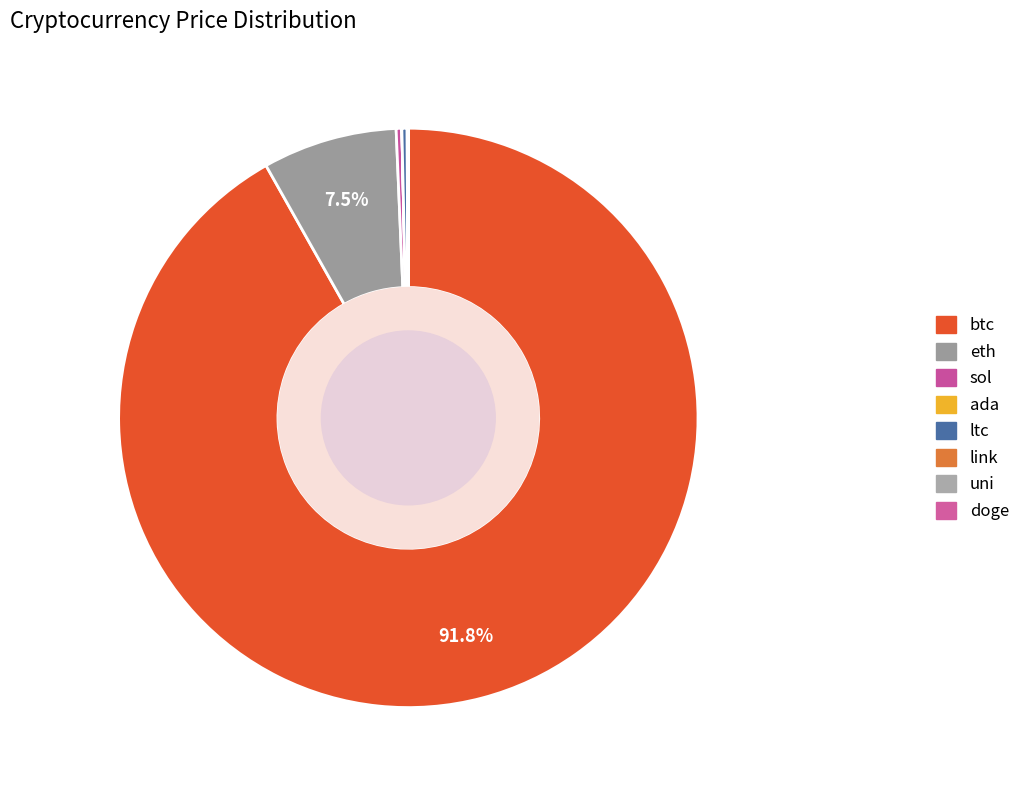

What is the change in value from btc to link?

-48979.4